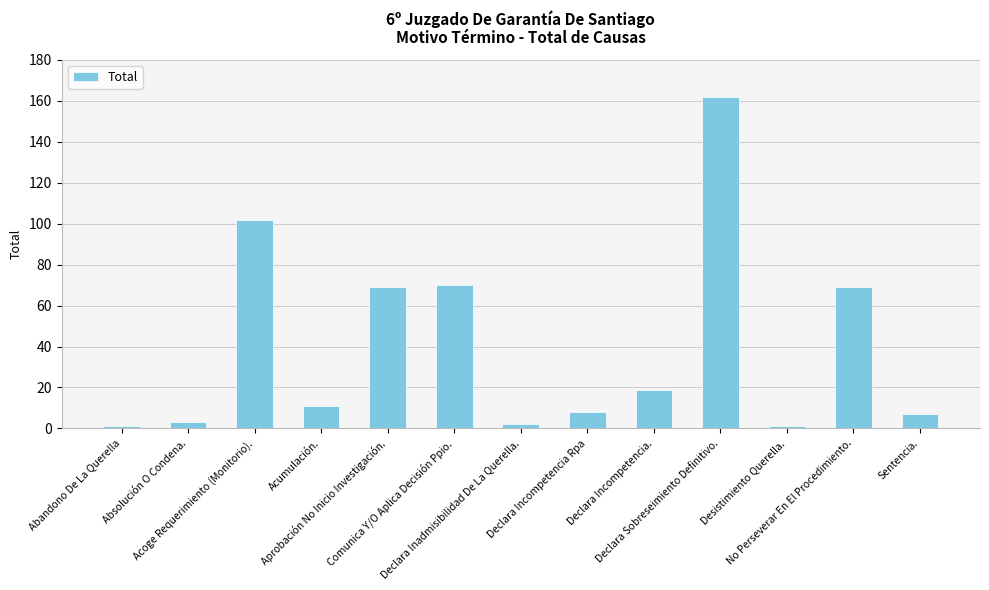

What is the difference between the maximum and second lowest values?

161